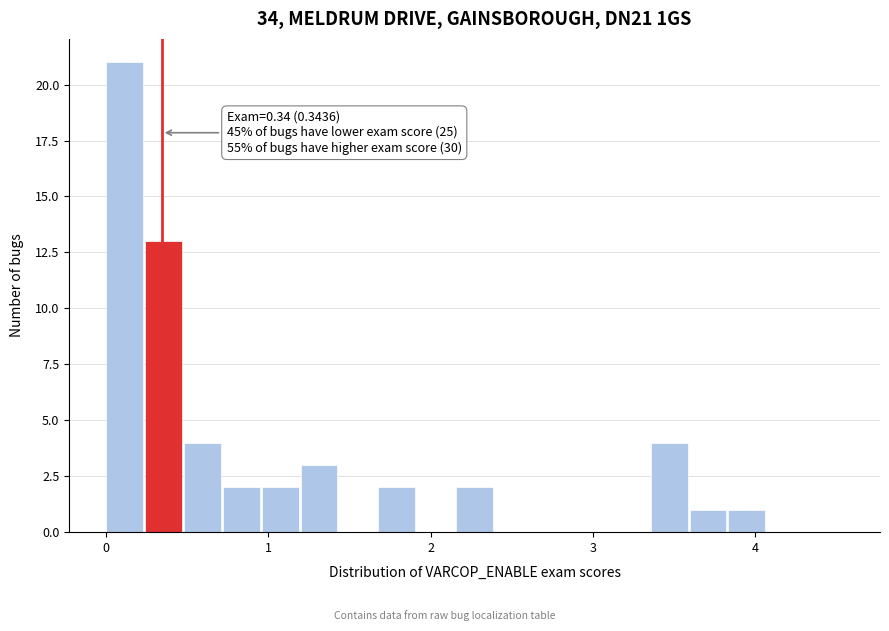

Read against the x-axis, roughly where is the centre of the tallest bar?

0.1